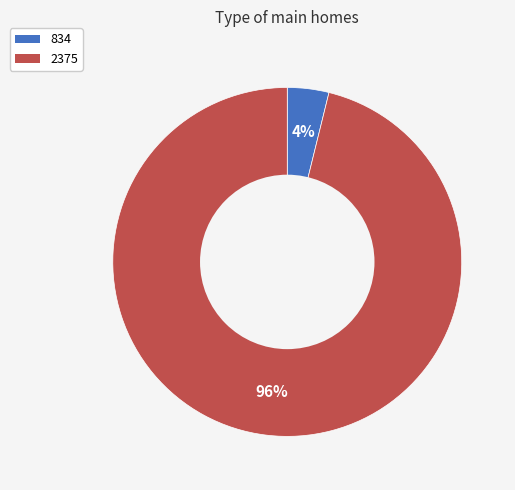

Which category has the biggest portion of the pie?

2375